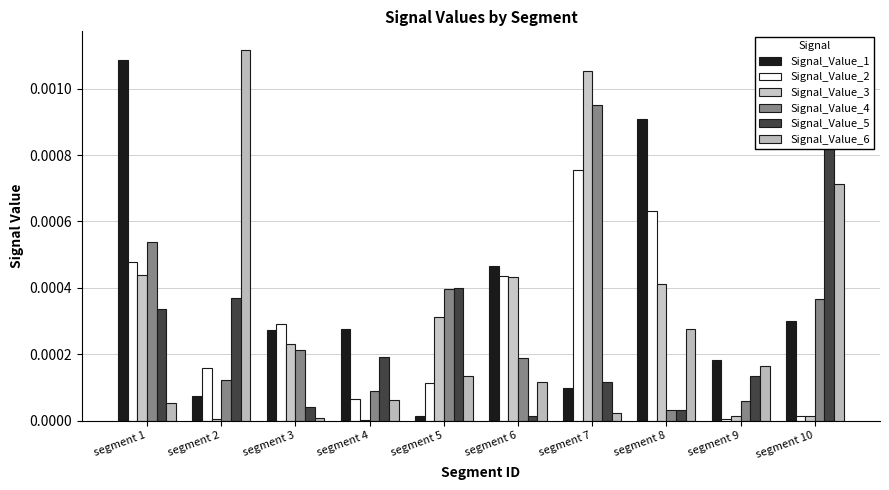

Between segment 8 and segment 10, which series saw the biggest shift?

Signal_Value_5